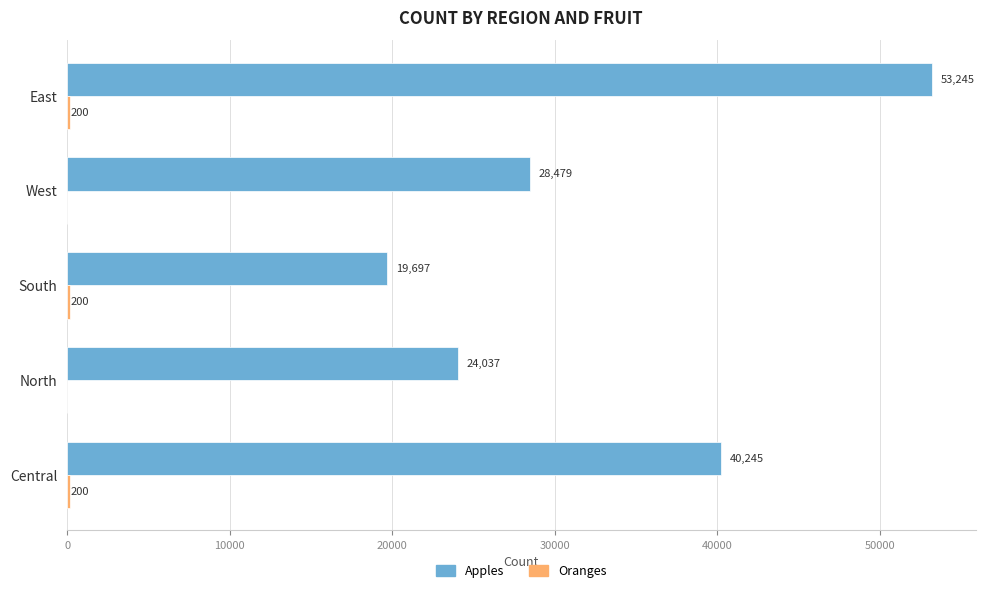

What is the greatest value displayed?

53245